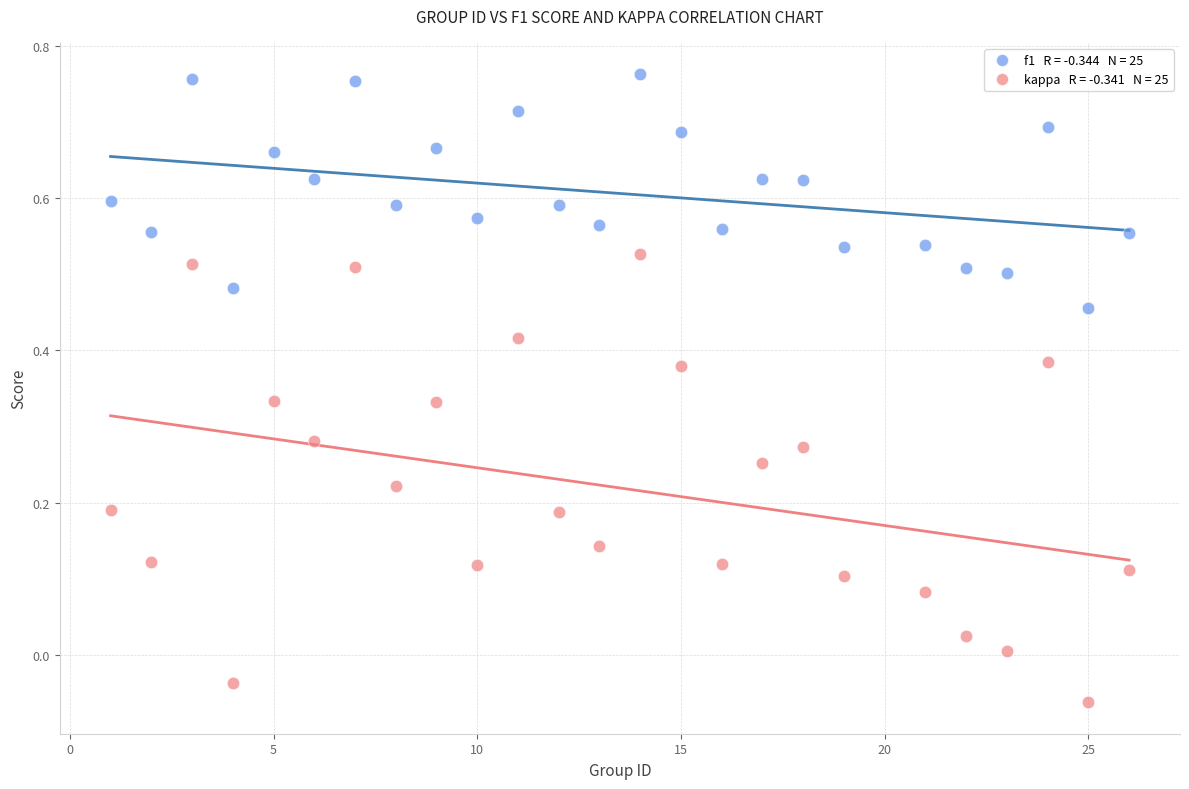

Across all data points, what is the range of X values (max minus min)?

25.0